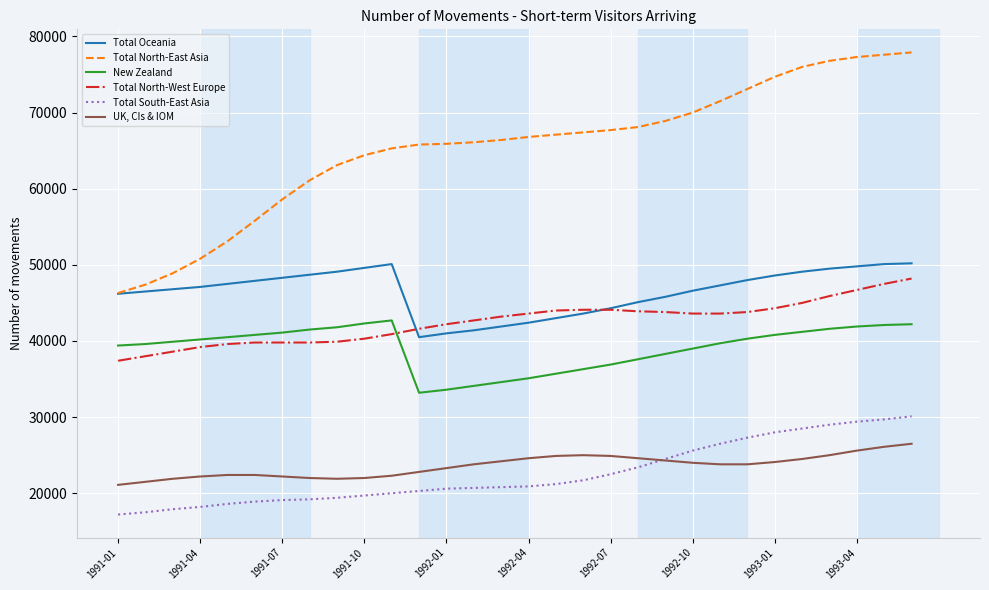

True or false: UK, CIs & IOM and Total Oceania intersect in this chart.

False